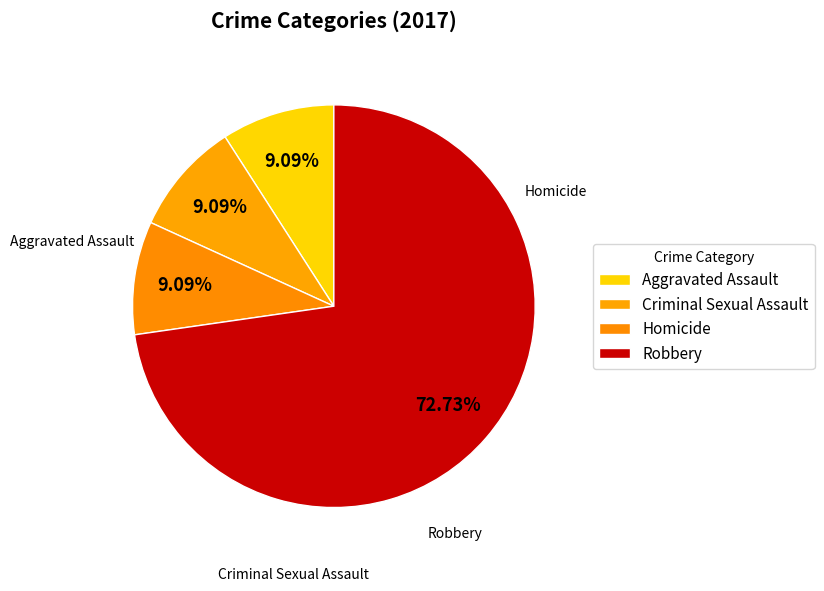

What is the largest slice in the pie chart?

Robbery